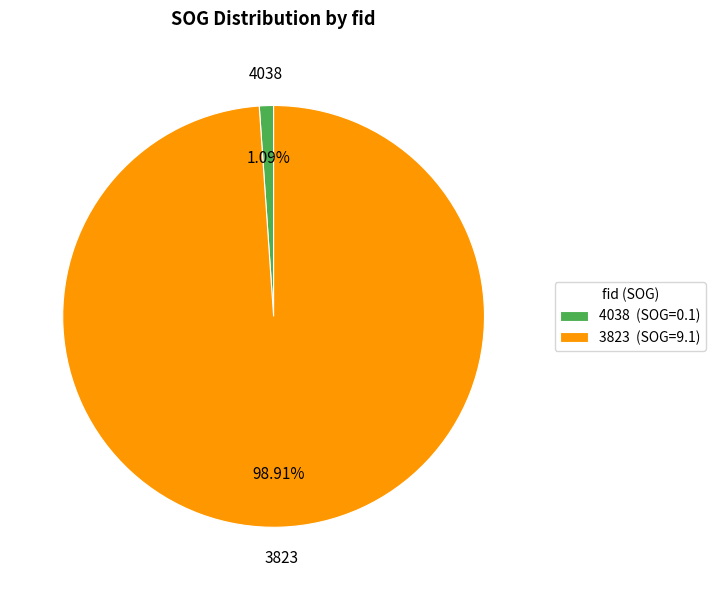

Rank the categories by value from lowest to highest.

4038, 3823